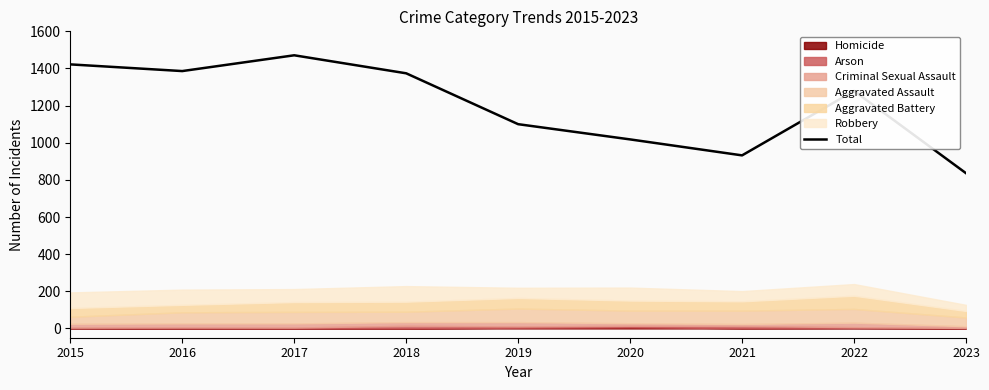

Where is the first local maximum?

2017